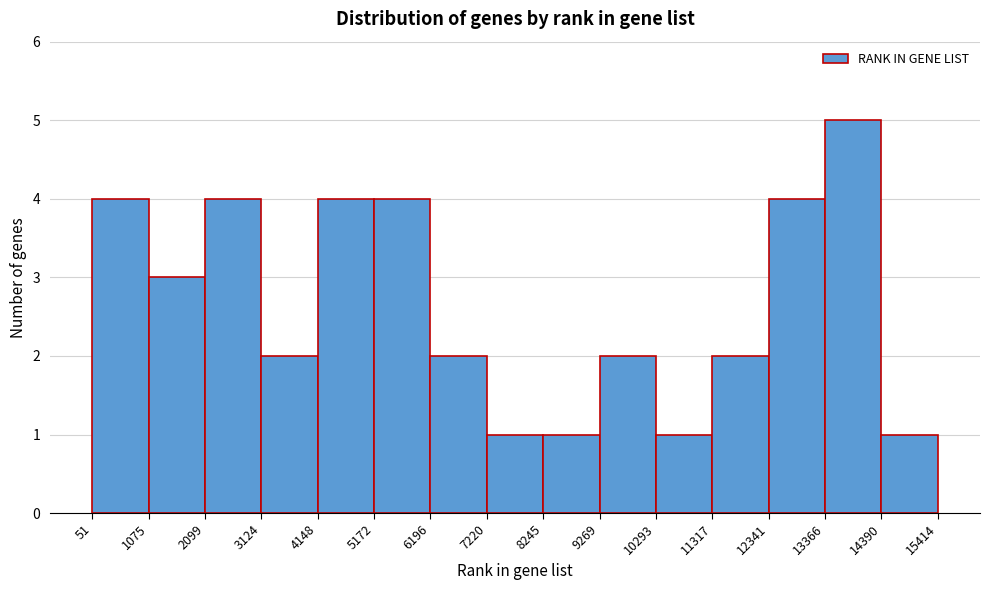

How tall is the bar that spans 10293 to 11317 on the x-axis? The values are not printed on the chart, so give them approximately, as read against the axis.

1